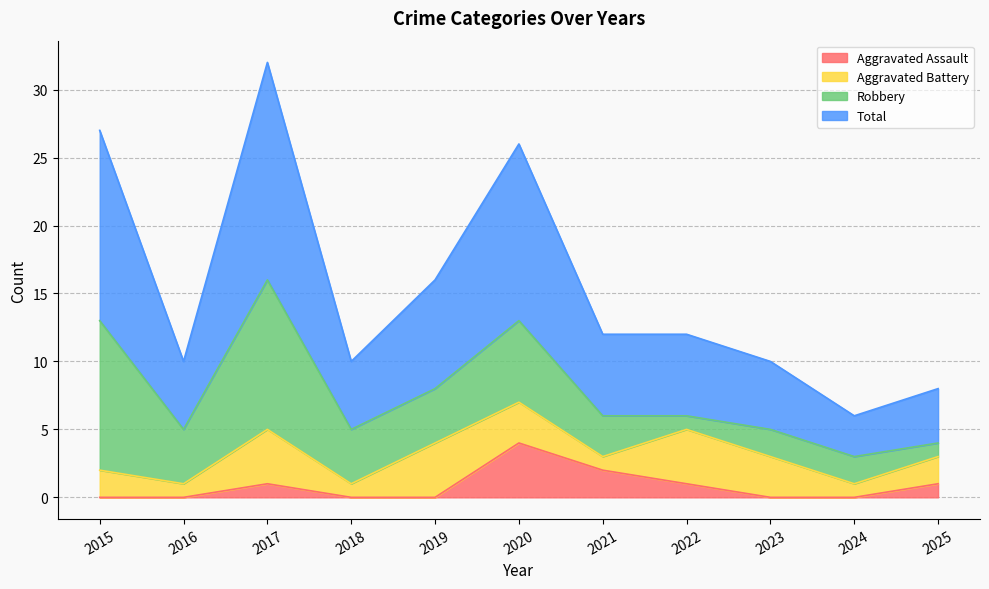

Which category has the lowest value in the Total series?

2024